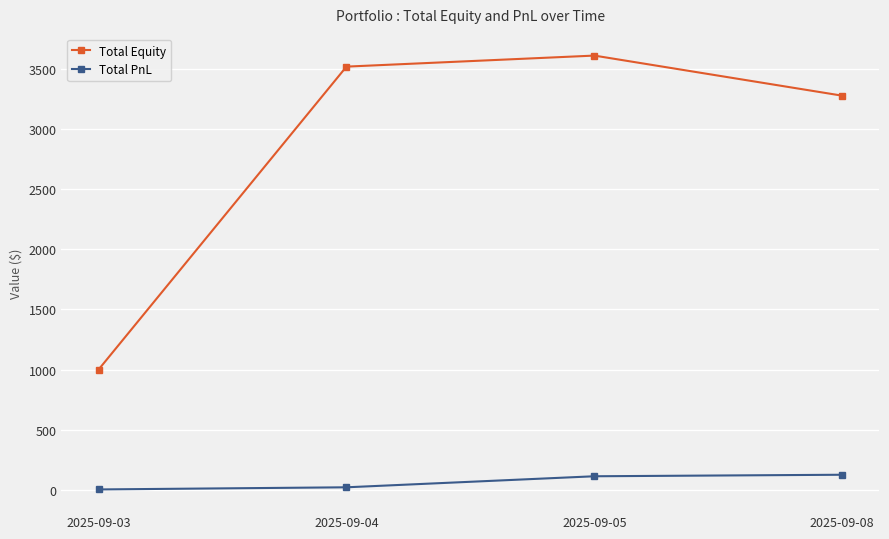

True or false: Total Equity has more than 0 points higher than both neighbors.

True